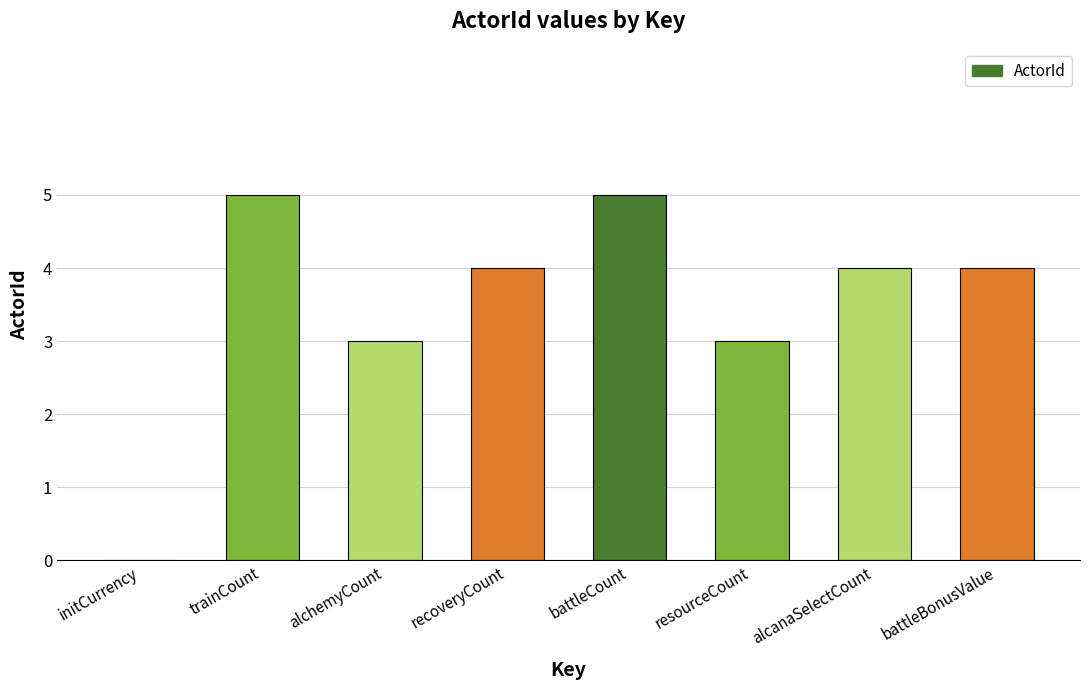

Reading left to right, transcribe all the data shown in this chart.

0	5	3	4	5	3	4	4